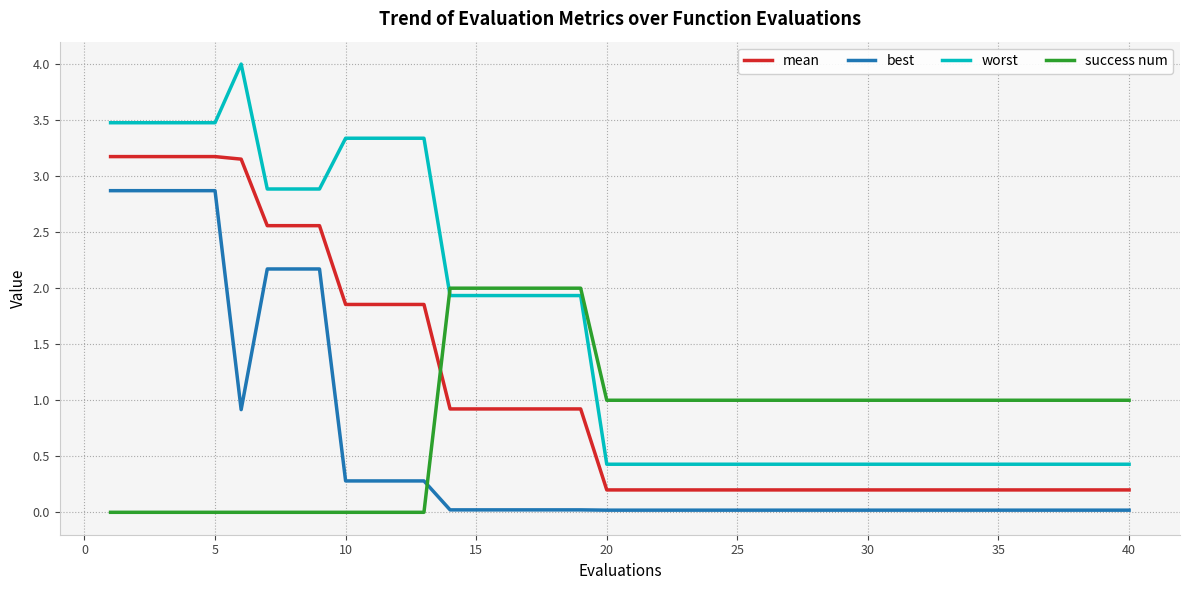

What is the difference between the maximum and second lowest values in the worst series?

3.6